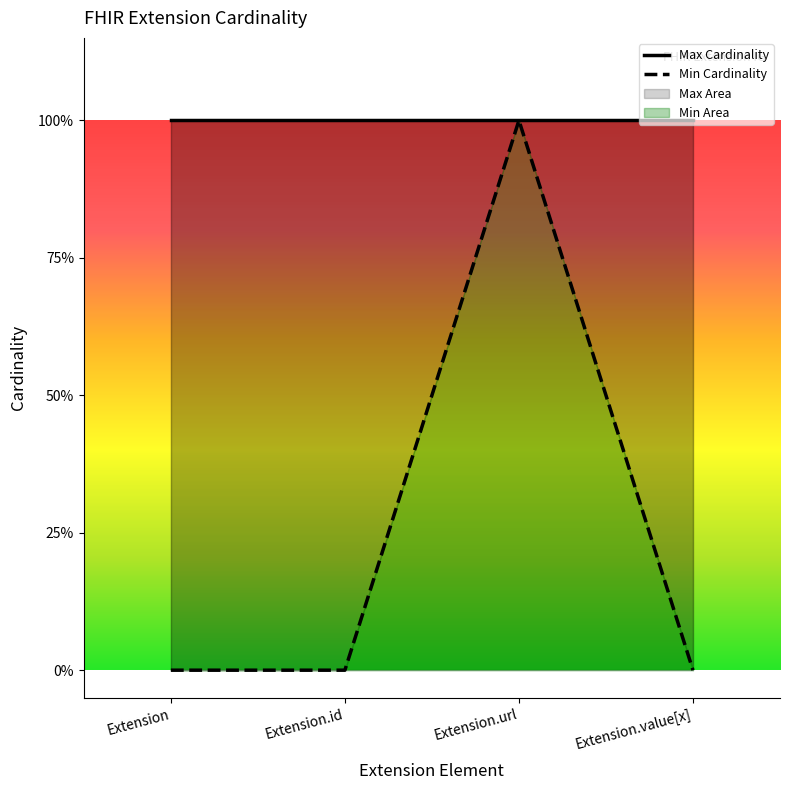

Which series has the widest spread of values?

Min Cardinality